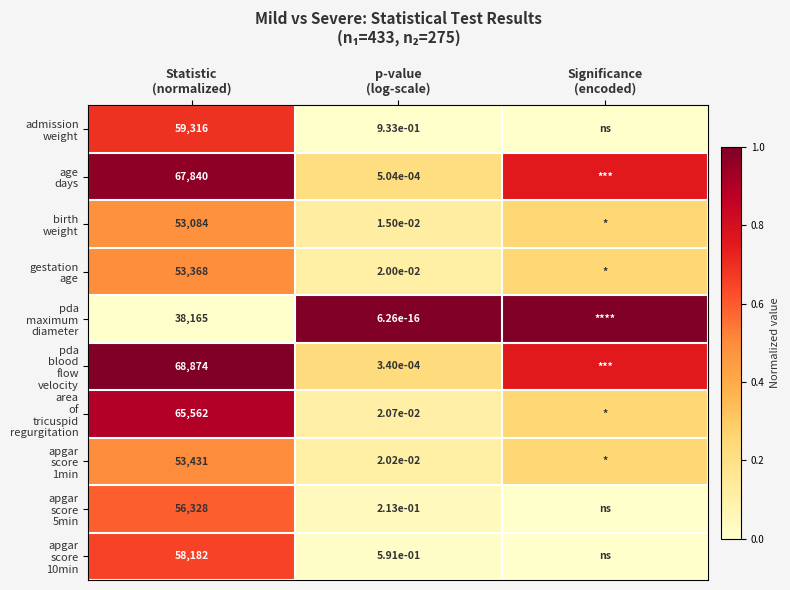

At which category does the chart reach its peak across all series?

p-value
(log-scale)